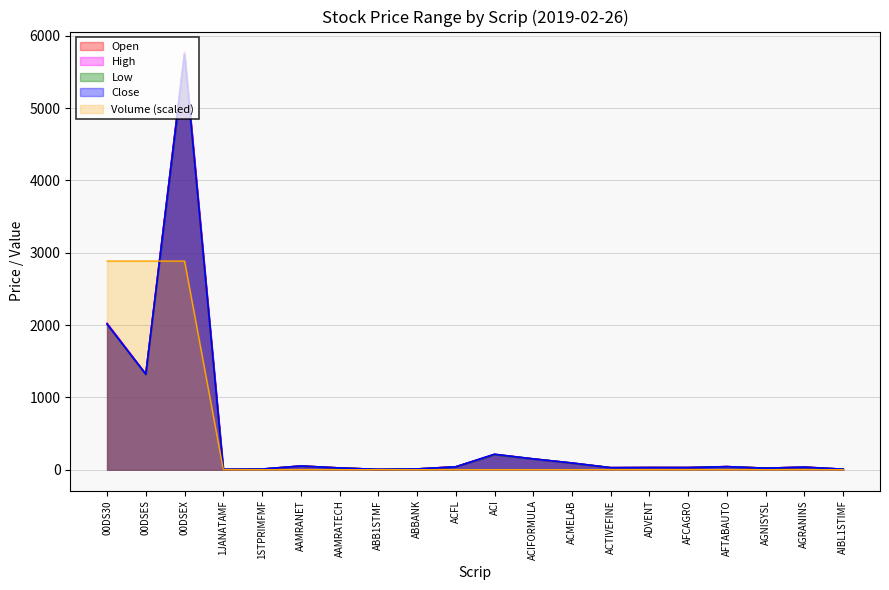

Does the chart display data point markers on the line(s)?

No